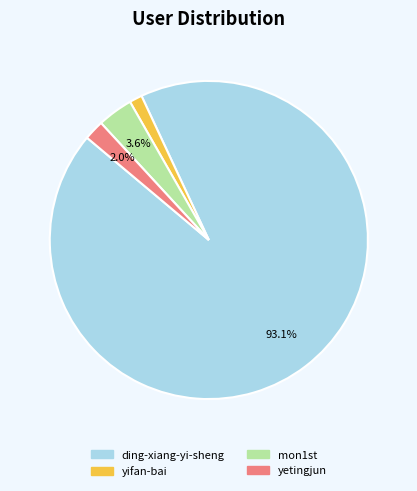

To the nearest percent, what portion does yetingjun represent?

2%